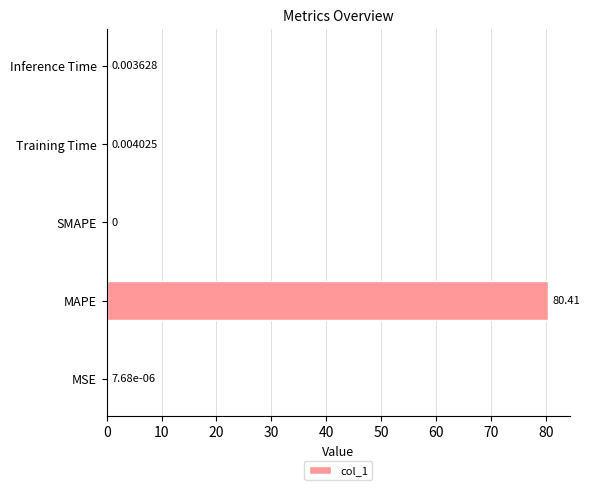

Between Training Time and SMAPE, which is larger?

Training Time